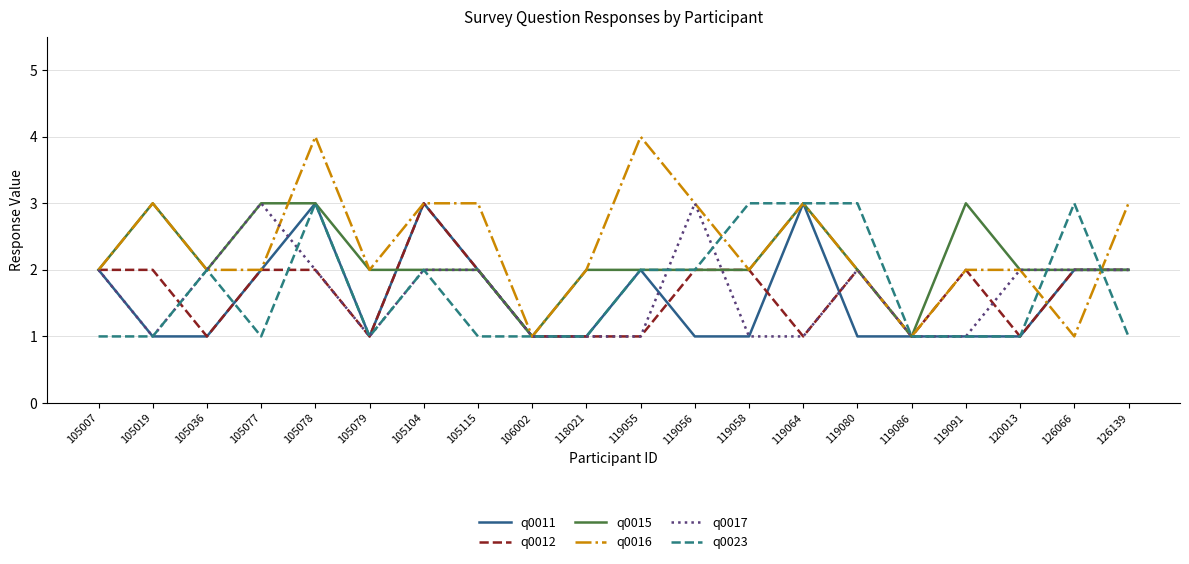

Is this an area chart (filled region under the line)?

No